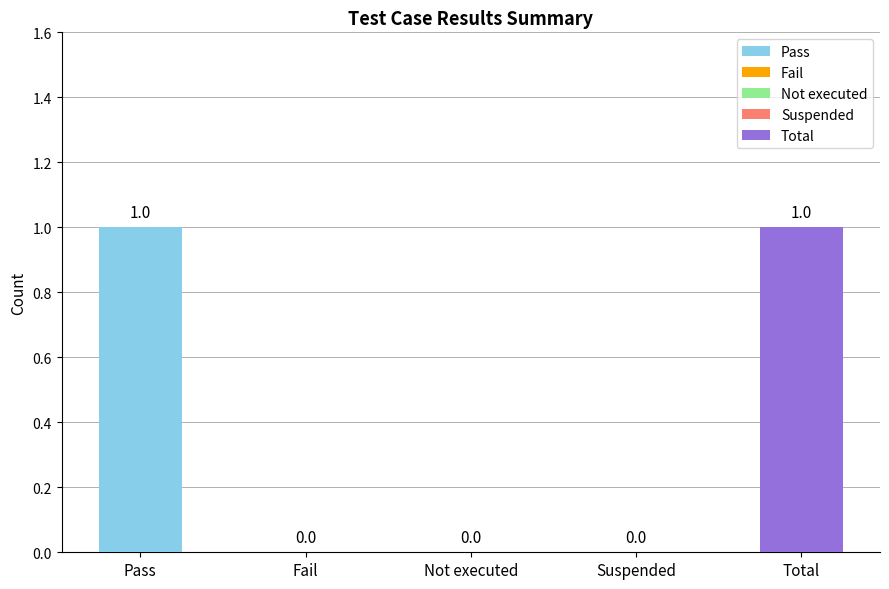

Reading left to right, what are all the values shown in this chart?

Pass=1	Fail=0	Not executed=0	Suspended=0	Total=1